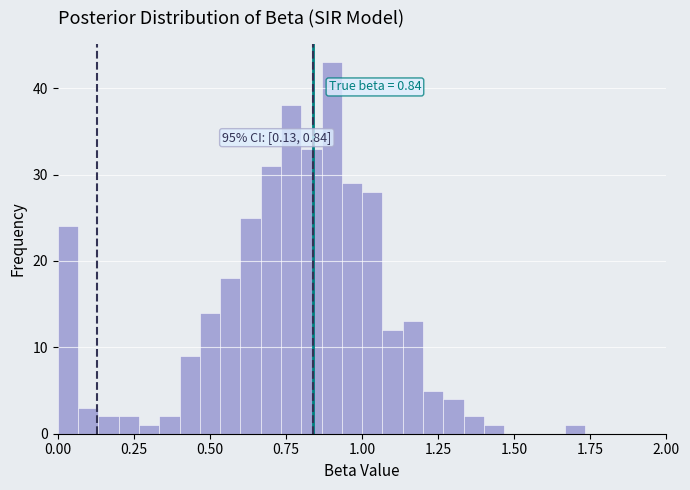

Read against the x-axis, roughly where is the centre of the tallest bar?

0.90